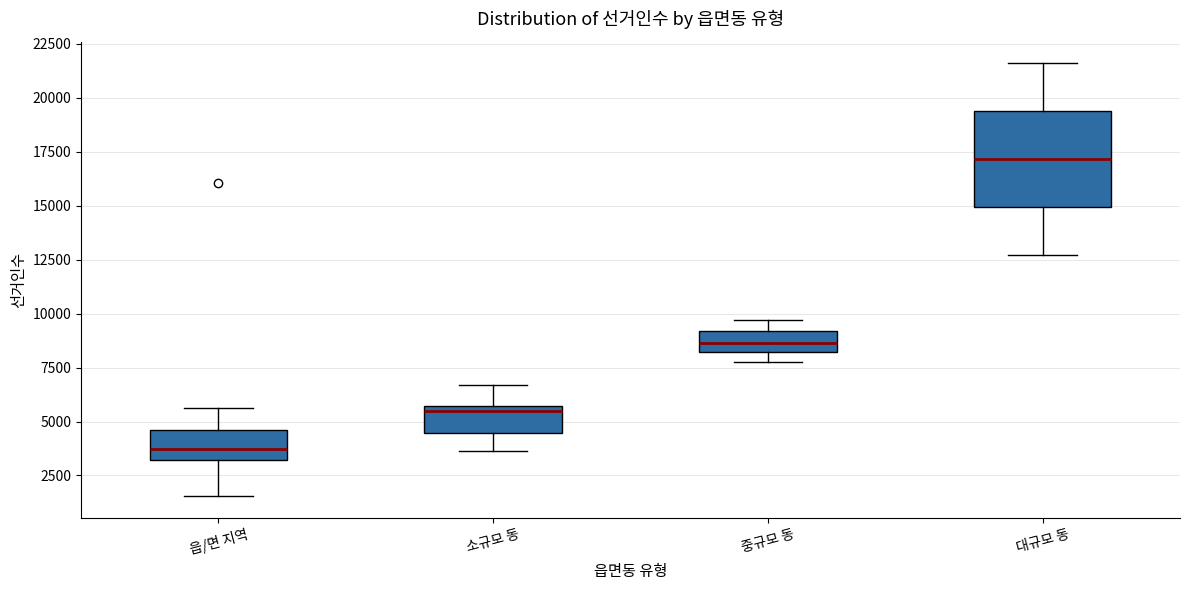

Reading left to right, read every box against the y-axis: the position of its median line, the range the box covers, and the ends of its whiskers. The values are not printed on the chart, so give them approximately, as read against the axis.

읍/면 지역: median 3500, box 3000 to 4500, whiskers 1500 to 5500
소규모 동: median 5500 (just below the box's upper edge), box 4500 to 5500, whiskers 3500 to 6500
중규모 동: median 8500, box 8000 to 9000, whiskers 8000 (just below the box's lower edge) to 9500
대규모 동: median 17000, box 15000 to 19500, whiskers 12500 to 21500